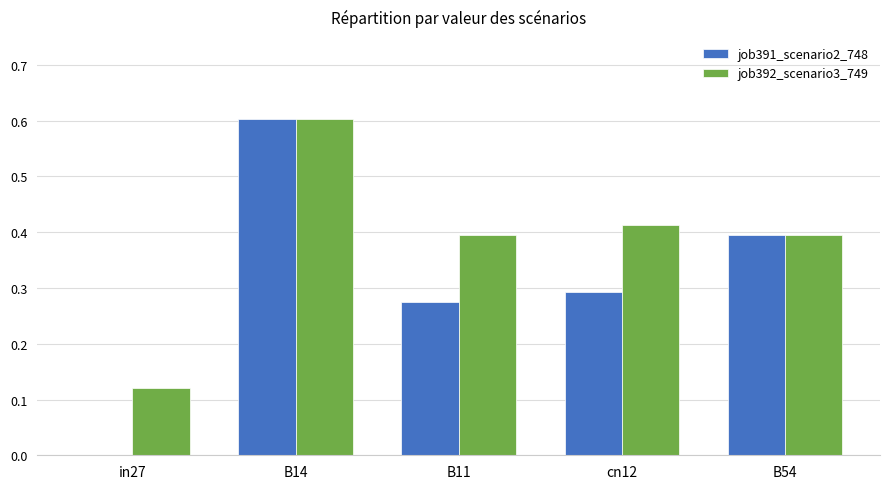

Is the value of job392_scenario3_749 at B54 greater than the value of job391_scenario2_748 at B14?

No